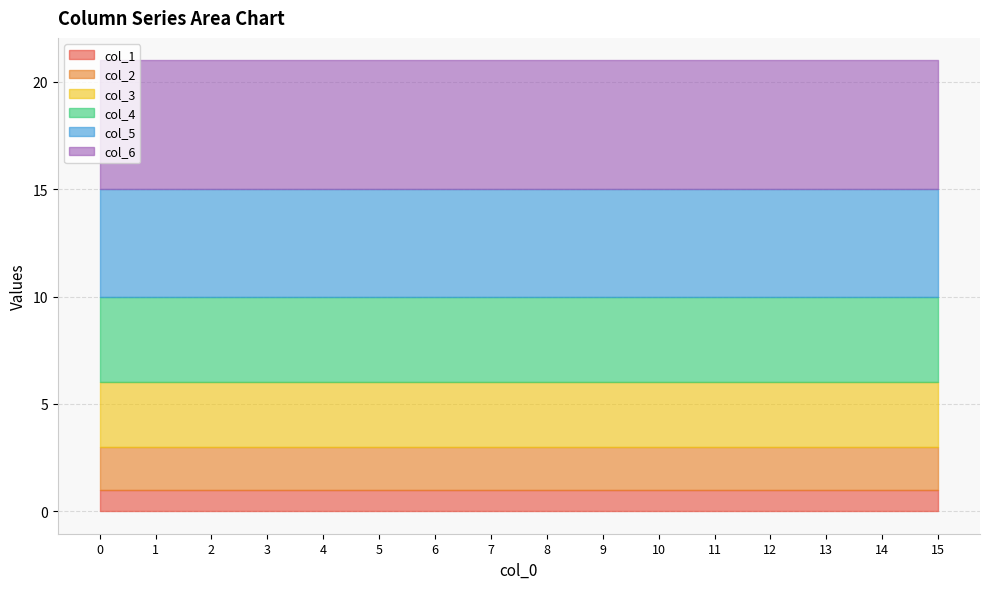

The value of col_1 at 11 is 1. True or false?

True